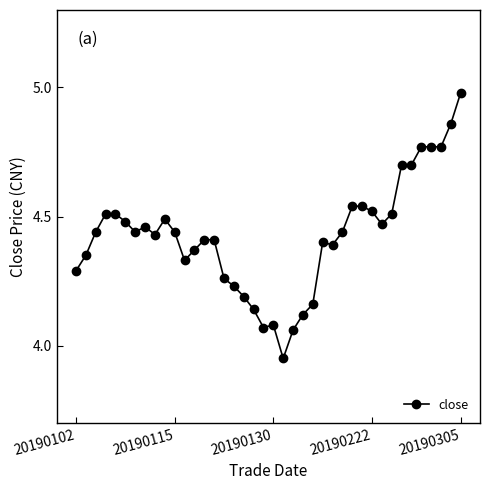

True or false: the data has more than 2 interior local peaks.

True